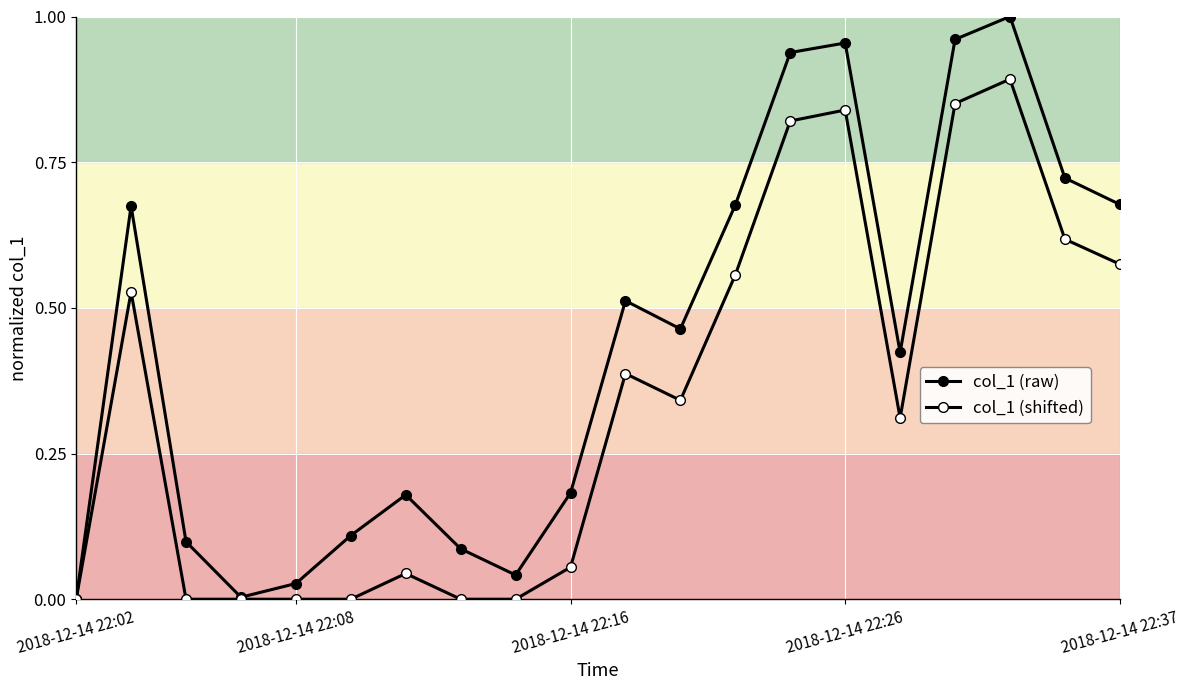

Does the chart have visible grid lines?

Yes